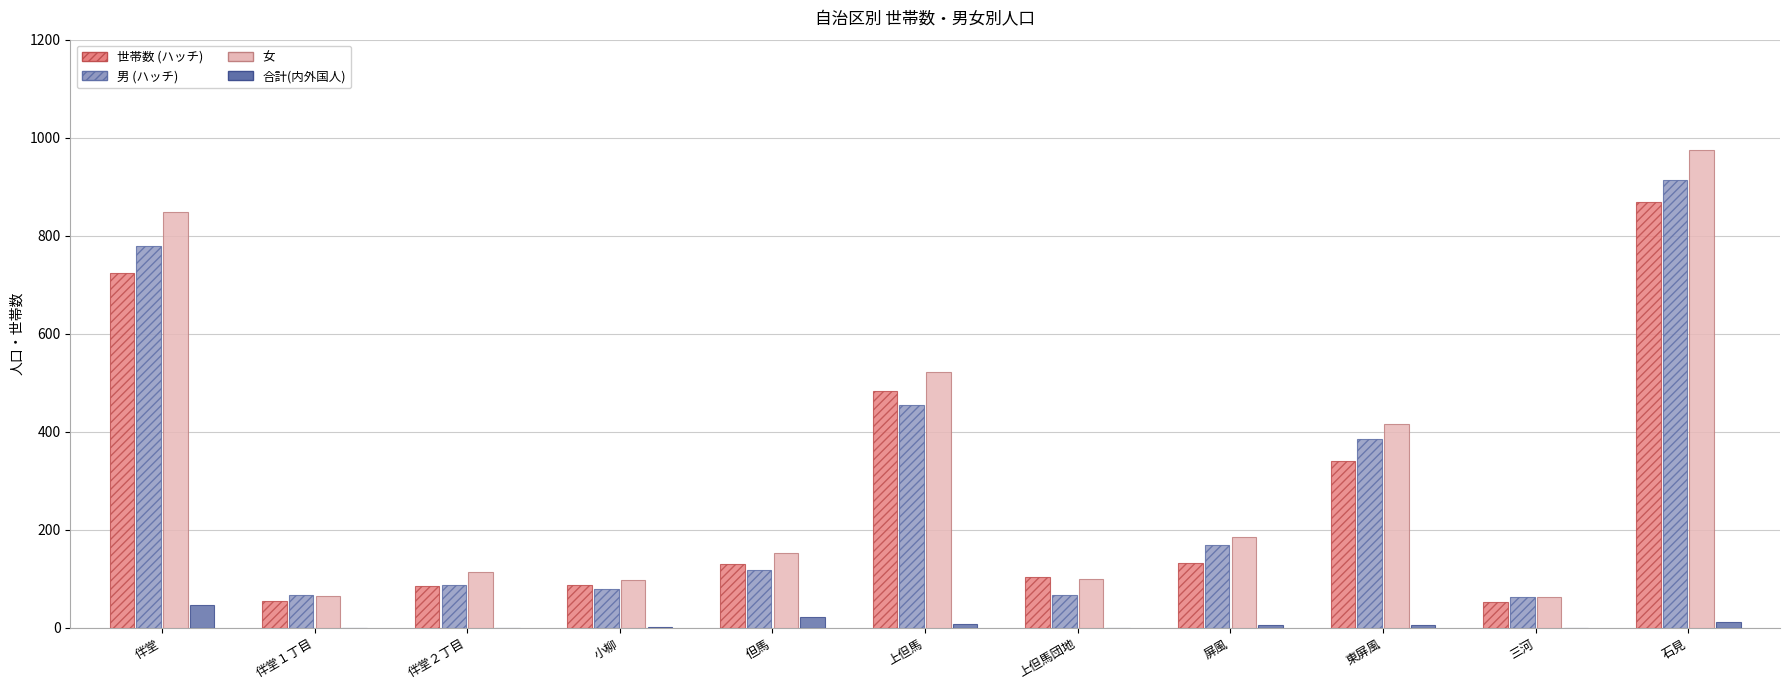

What is the maximum value shown in the chart?

975